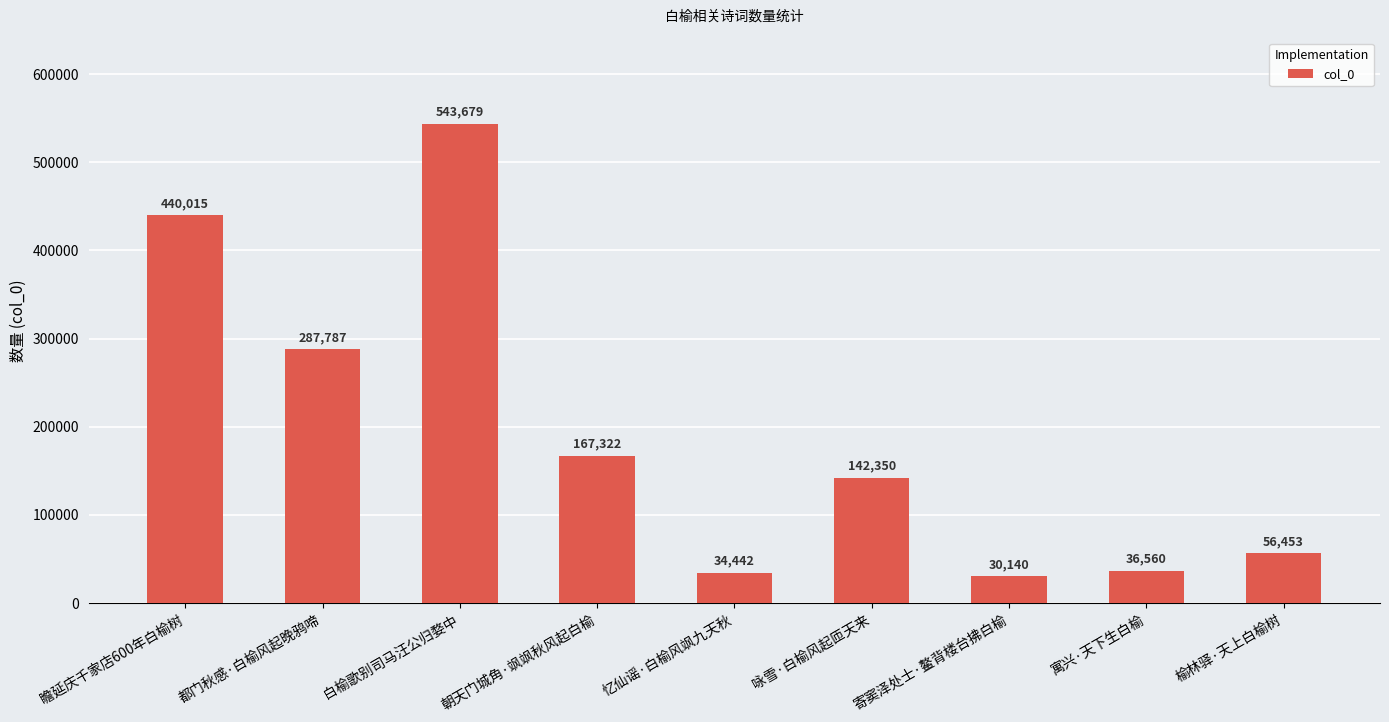

What is the label of the 9th bar from the left?

榆林驿·天上白榆树